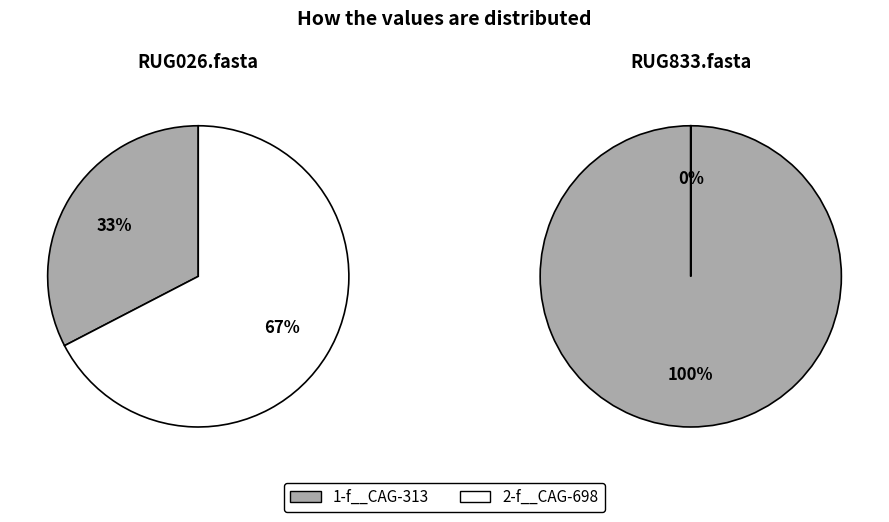

Between RUG833.fasta and RUG026.fasta, which is larger?

RUG833.fasta